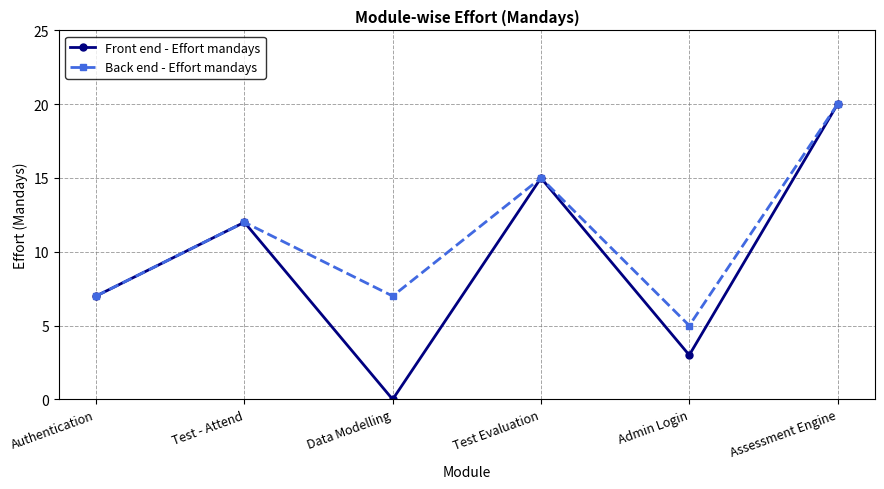

The value of Back end - Effort mandays at Assessment Engine is 35. True or false?

False